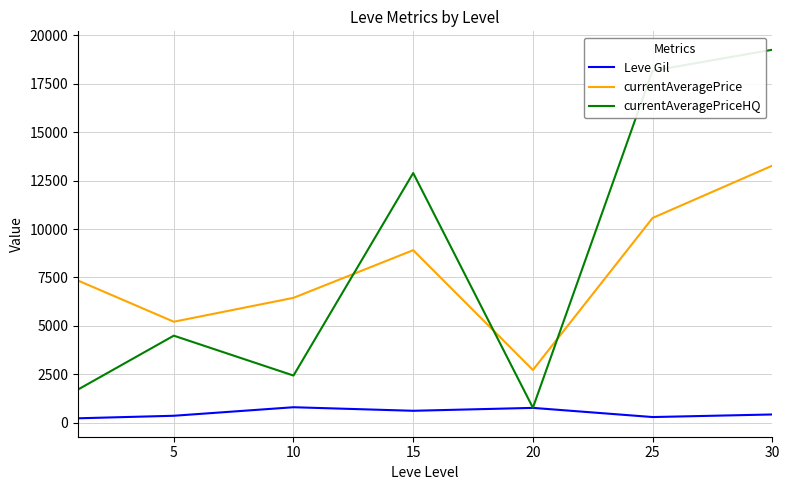

Which series has the largest total across all categories?

currentAveragePriceHQ